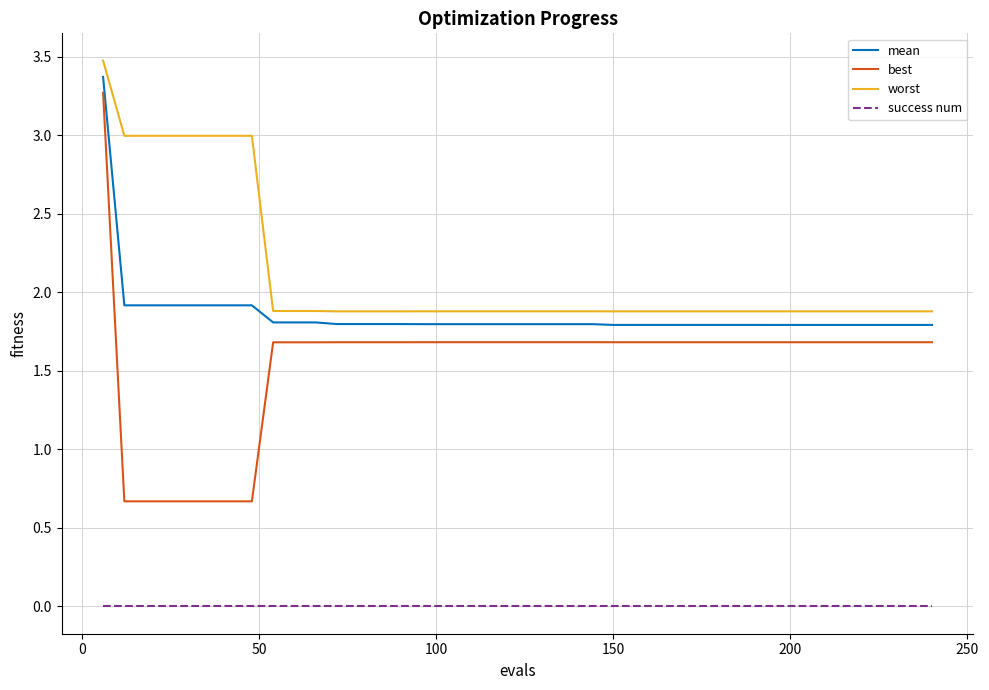

Which series has the widest spread of values?

best